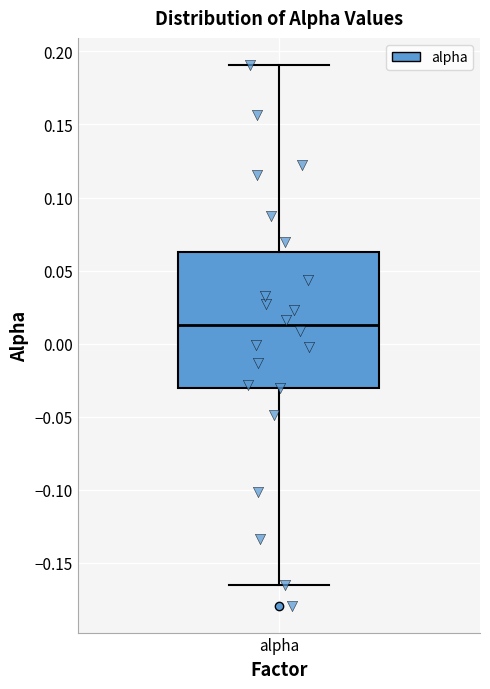

Read this box plot against the y-axis: the position of the median line, the range covered by the box, and the ends of both whiskers. The values are not printed on the chart, so give them approximately, as read against the axis.

median 0.015, box -0.030 to 0.065, whiskers -0.165 to 0.190